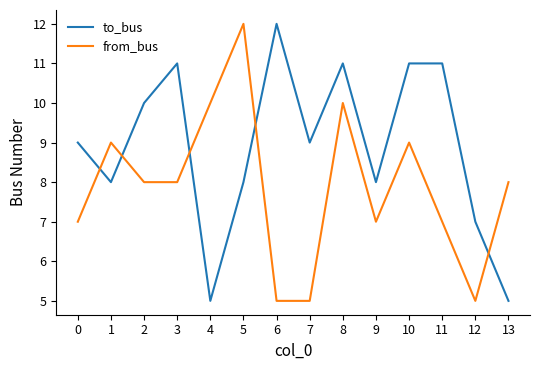

Is the value of to_bus at 11 greater than the value of from_bus at 12?

Yes